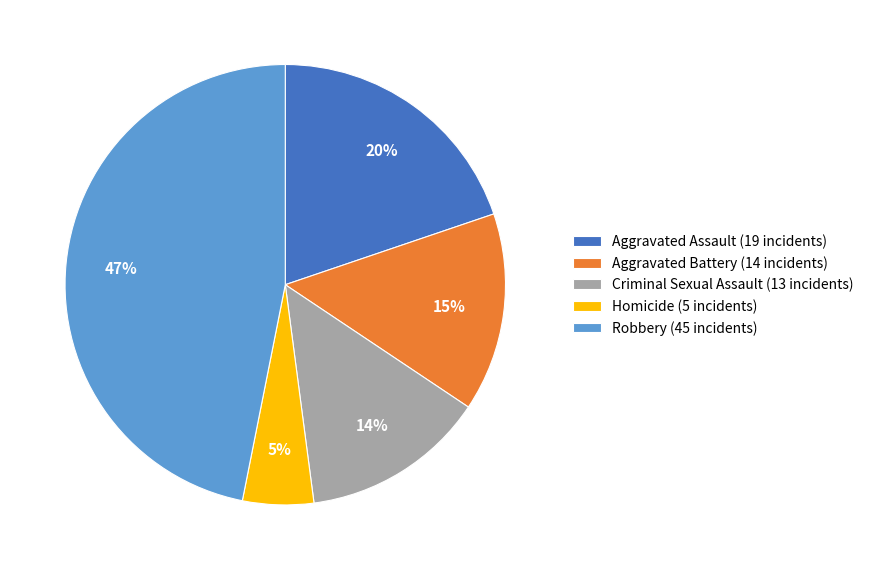

The Robbery slice represents 47% of the pie. True or false?

True